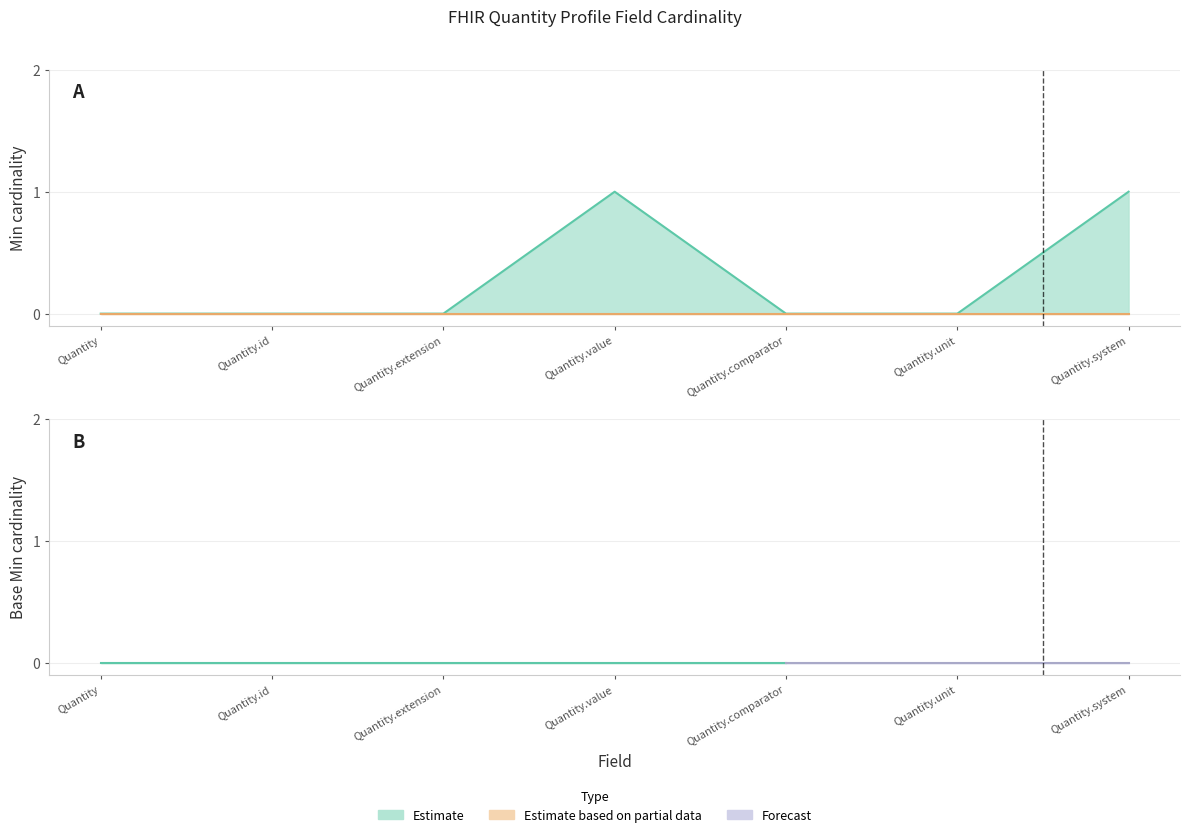

Reading left to right, what are all the values shown in this chart?

0	0	0	1	0	0	1